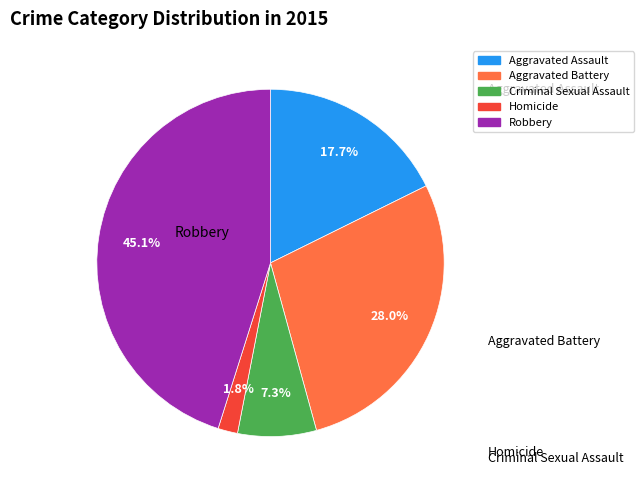

Is there a majority slice in this chart?

No